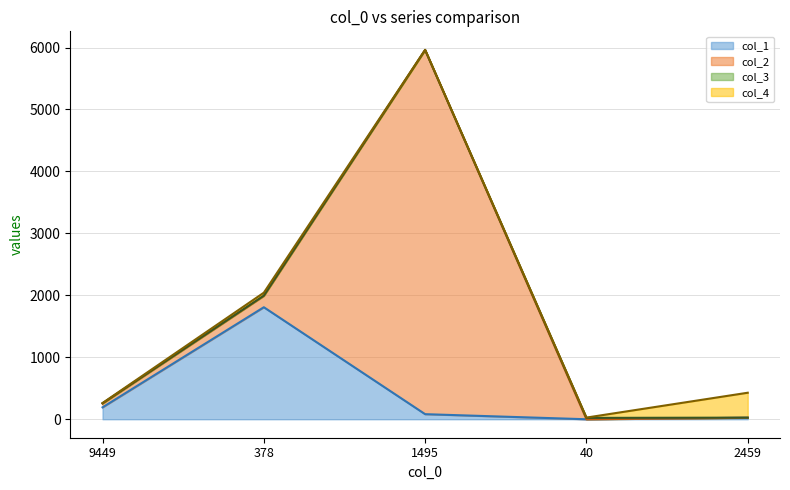

Which label corresponds to the largest value in the chart?

1495